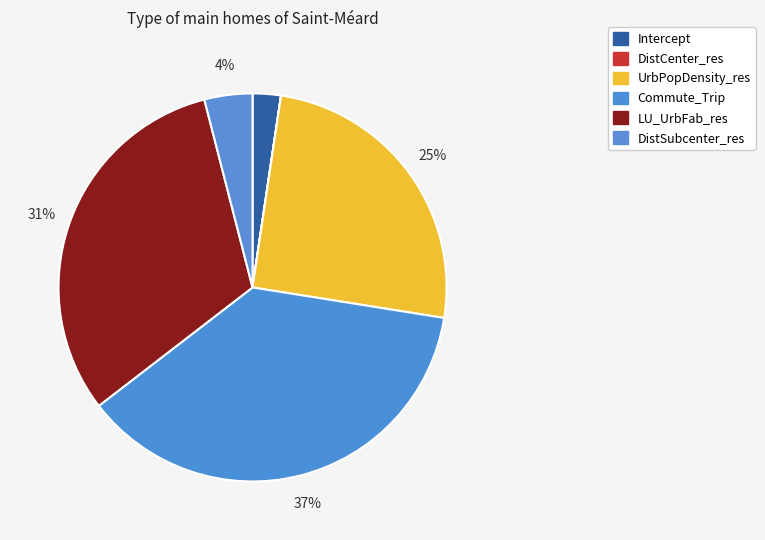

True or false: Intercept accounts for 1% of the total.

False